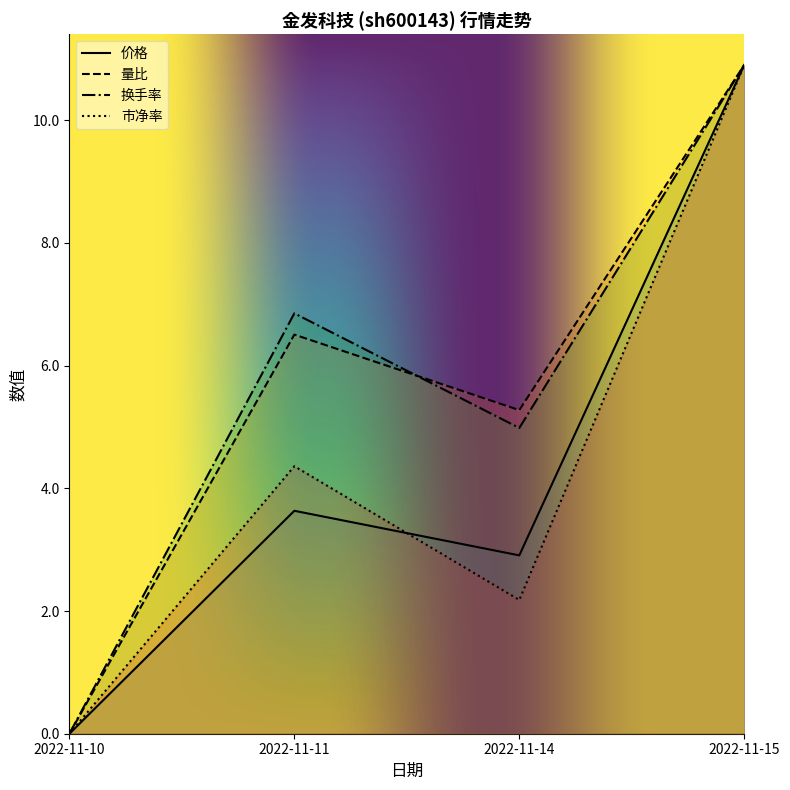

True or false: 市净率 has more than 1 points higher than both neighbors.

False